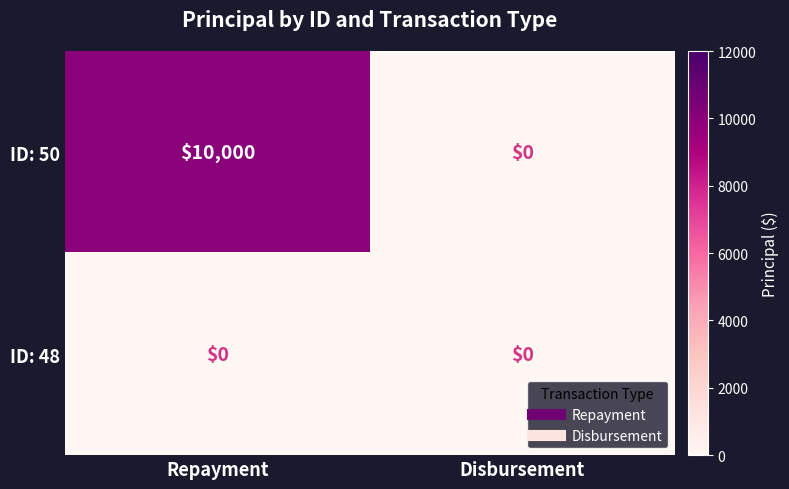

Reading left to right, list all the values displayed in this chart.

ID: 50: 10000	0
ID: 48: 0	0